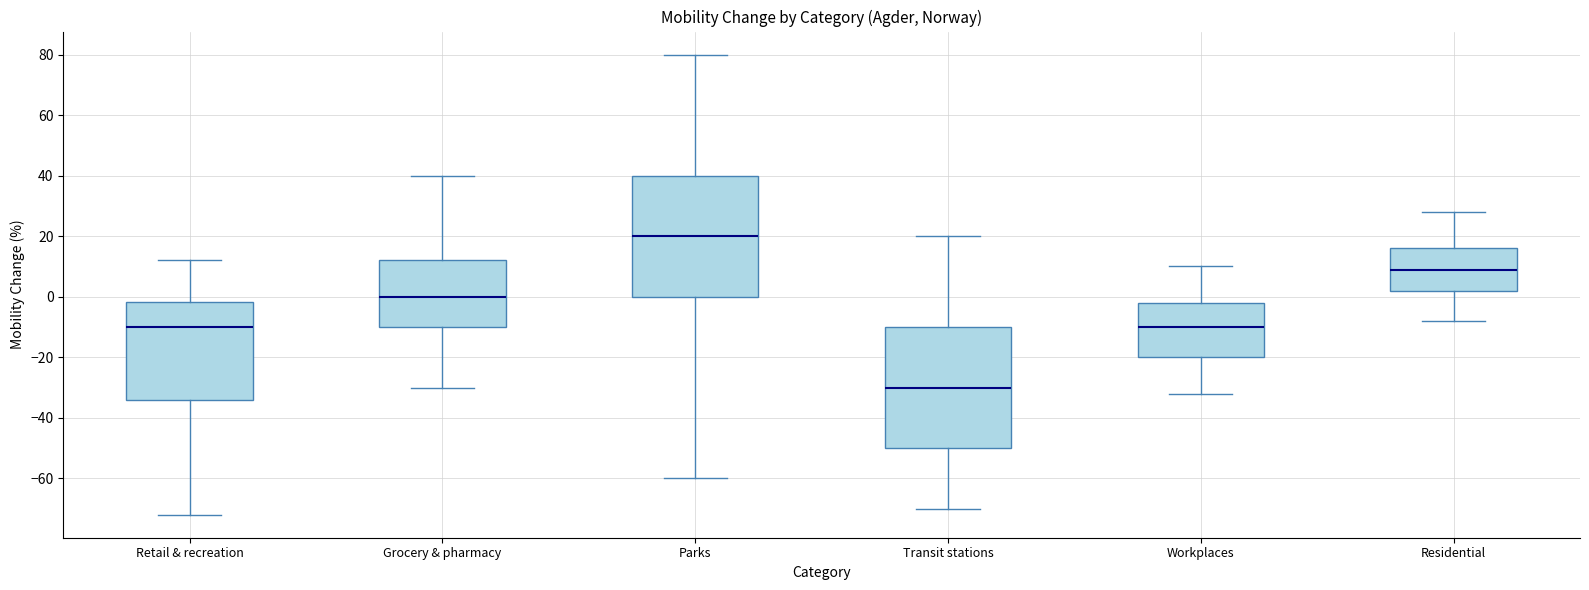

Reading left to right, read every box against the y-axis: the position of its median line, the range the box covers, and the ends of its whiskers. The values are not printed on the chart, so give them approximately, as read against the axis.

Retail & recreation: median -10, box -34 to -2, whiskers -72 to 12
Grocery & pharmacy: median 0, box -10 to 12, whiskers -30 to 40
Parks: median 20, box 0 to 40, whiskers -60 to 80
Transit stations: median -30, box -50 to -10, whiskers -70 to 20
Workplaces: median -10, box -20 to -2, whiskers -32 to 10
Residential: median 10, box 2 to 16, whiskers -8 to 28